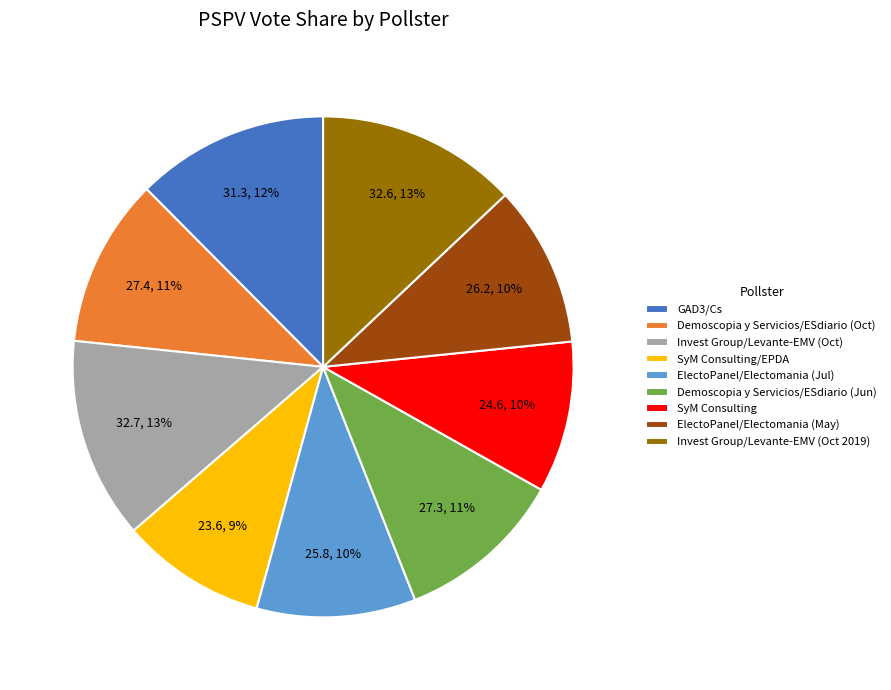

To the nearest percent, what percentage of the pie is Demoscopia y Servicios/ESdiario (Oct)?

11%